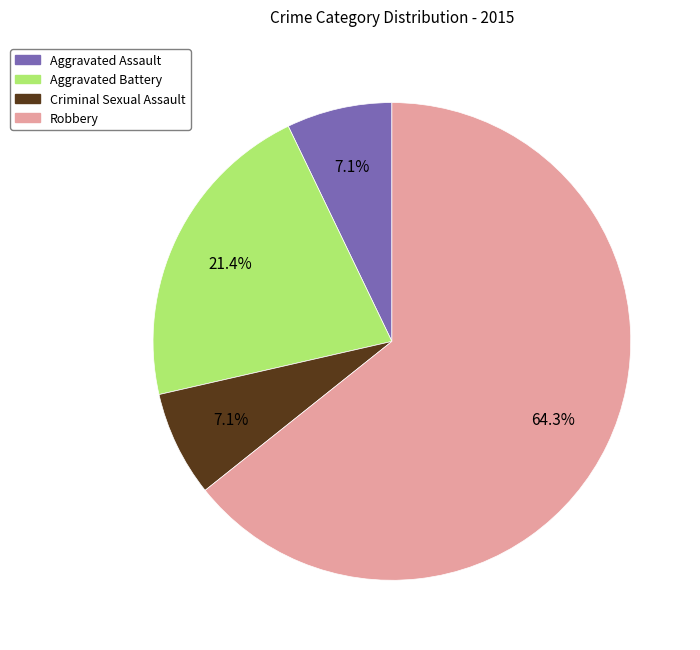

Do Aggravated Assault and Aggravated Battery together represent more than half of the pie?

No